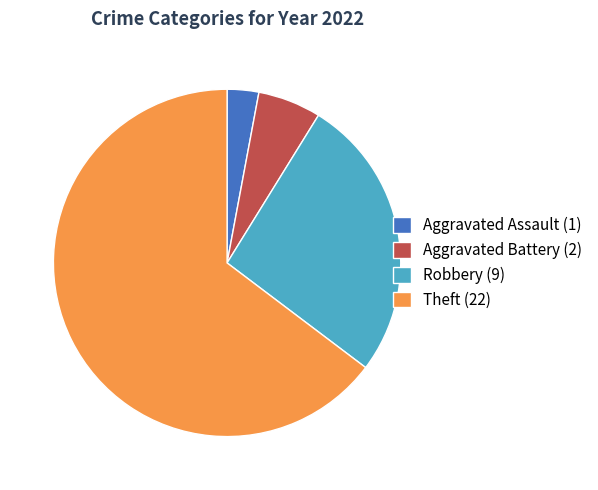

Between Aggravated Battery (2) and Theft (22), which is larger?

Theft (22)